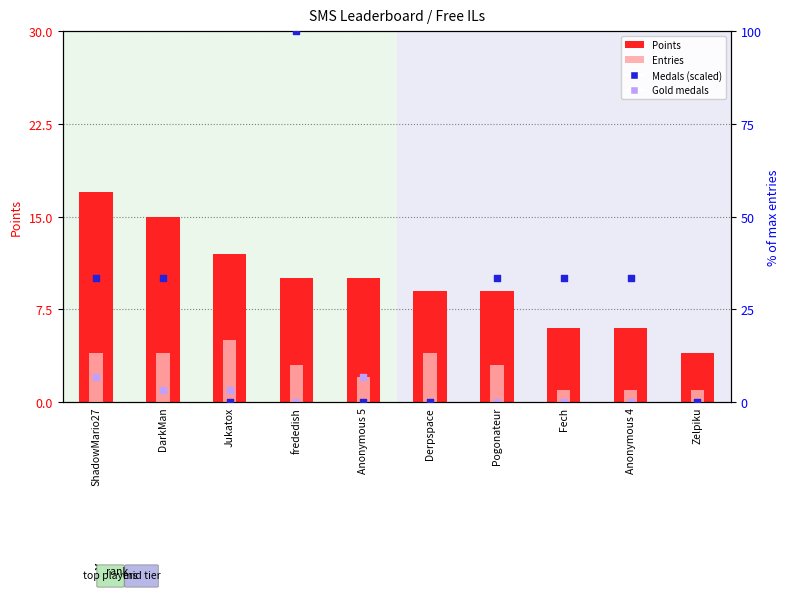

Which series has the largest total across all categories?

Medals (scaled)